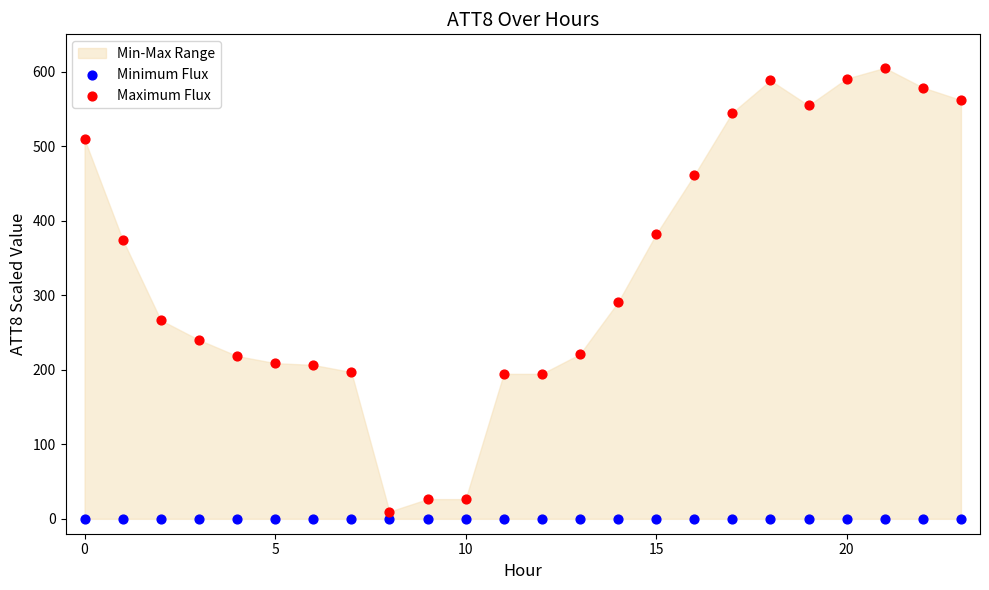

Which series contains the highest Y value?

Maximum Flux